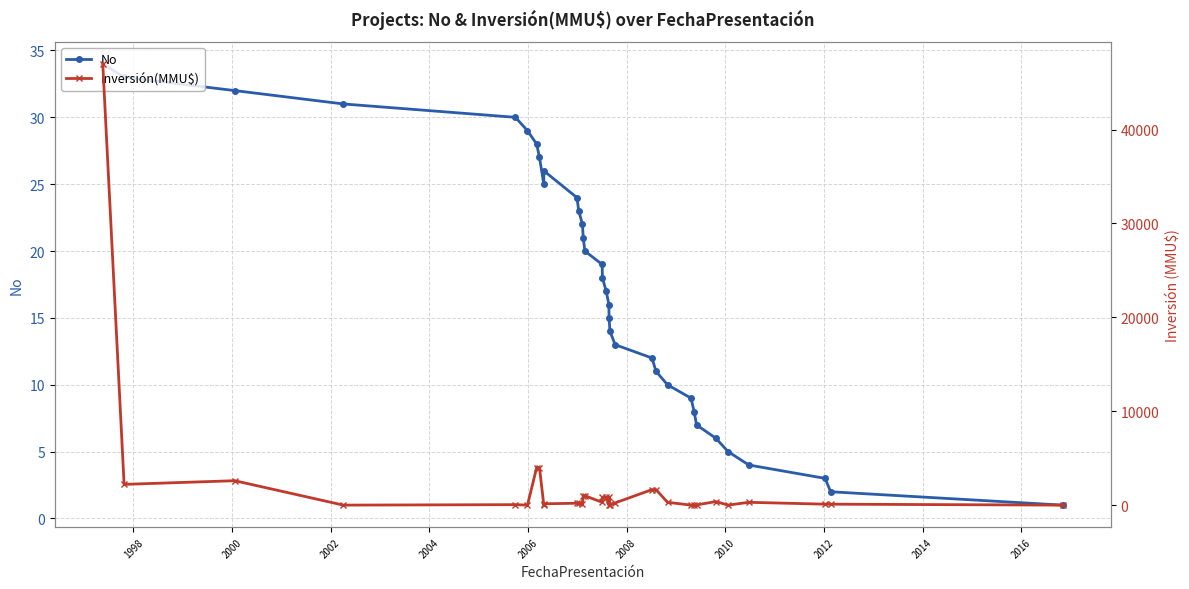

What position from the right is 2006?

29